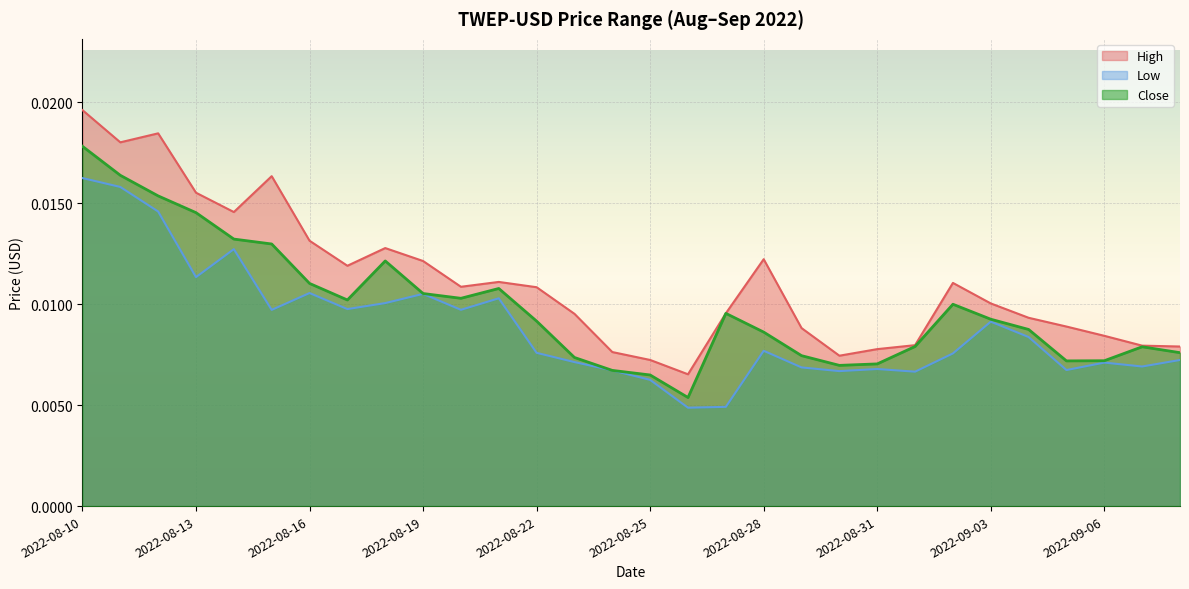

How many interior local valleys does the High series have?

6